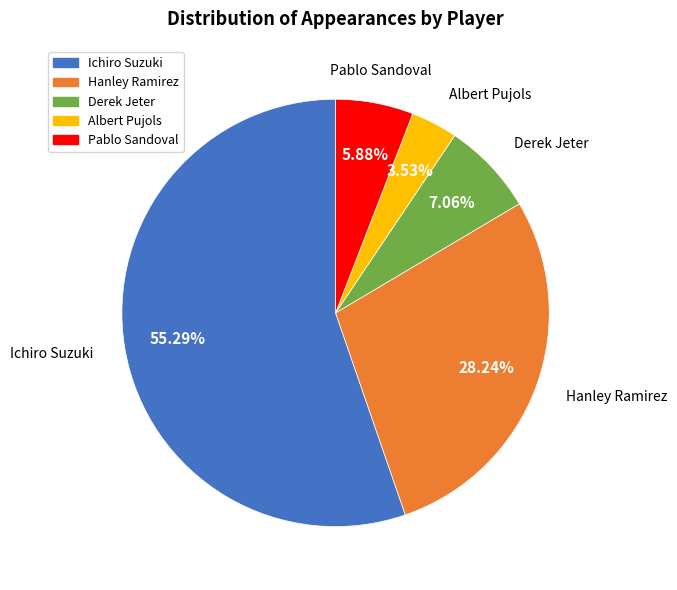

What is the smallest slice in the pie chart?

Albert Pujols